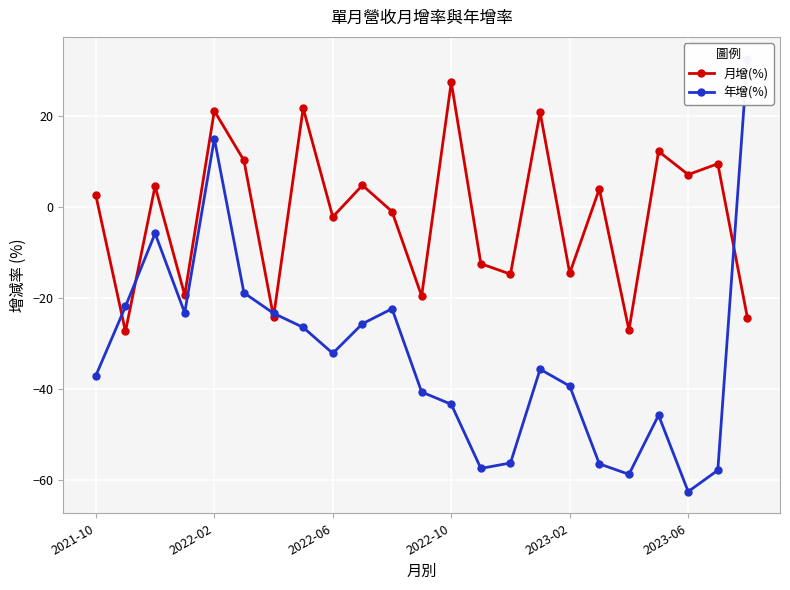

The 年增(%) series shows -23.0 at 19. True or false?

False